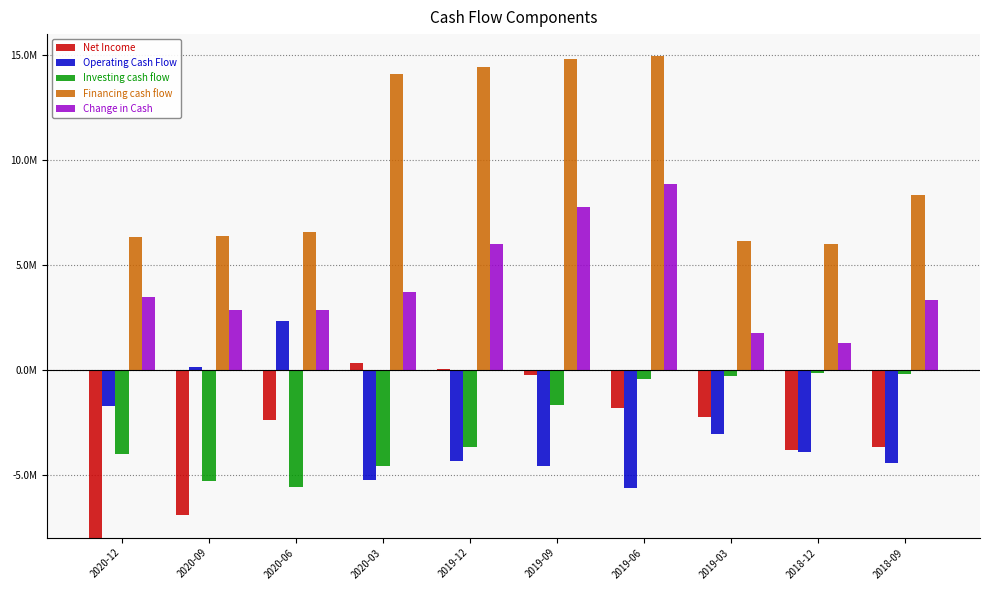

Rank the categories by Investing cash flow value from highest to lowest.

2018-12, 2018-09, 2019-03, 2019-06, 2019-09, 2019-12, 2020-12, 2020-03, 2020-09, 2020-06